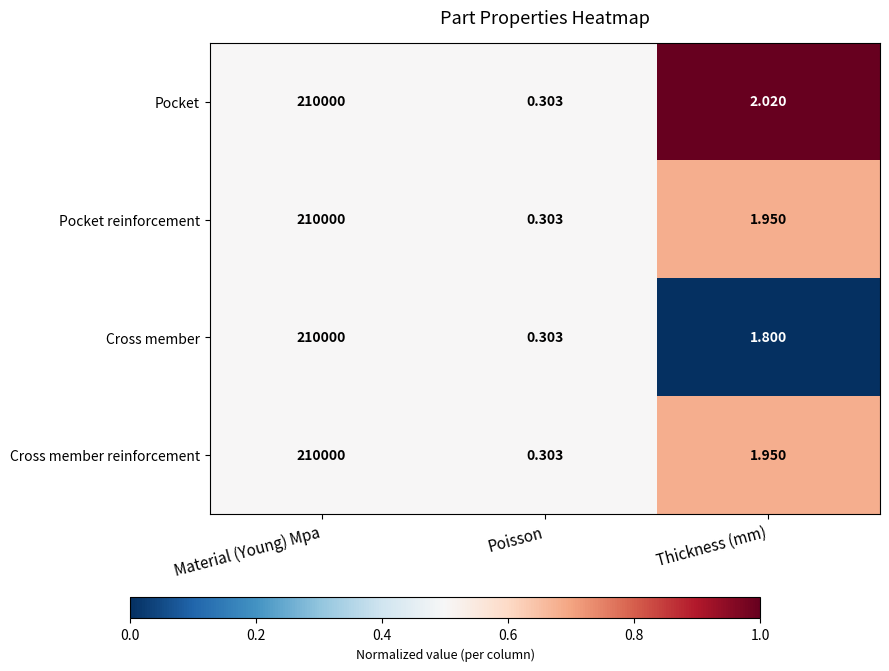

Rank the categories by Cross member value from highest to lowest.

Material (Young) Mpa, Thickness (mm), Poisson